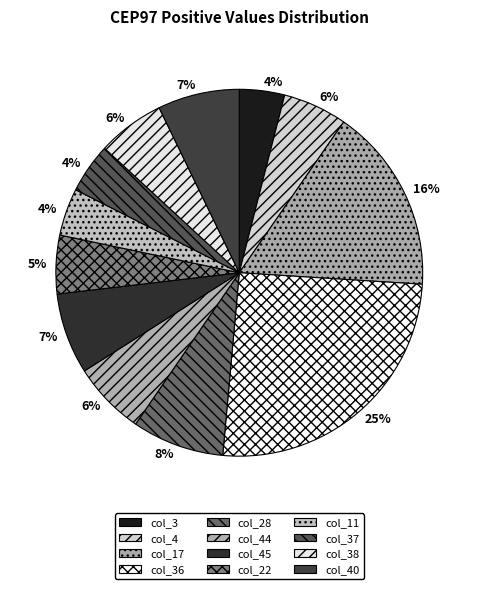

Combined, what portion of the pie is col_45 and col_40?

14.3%